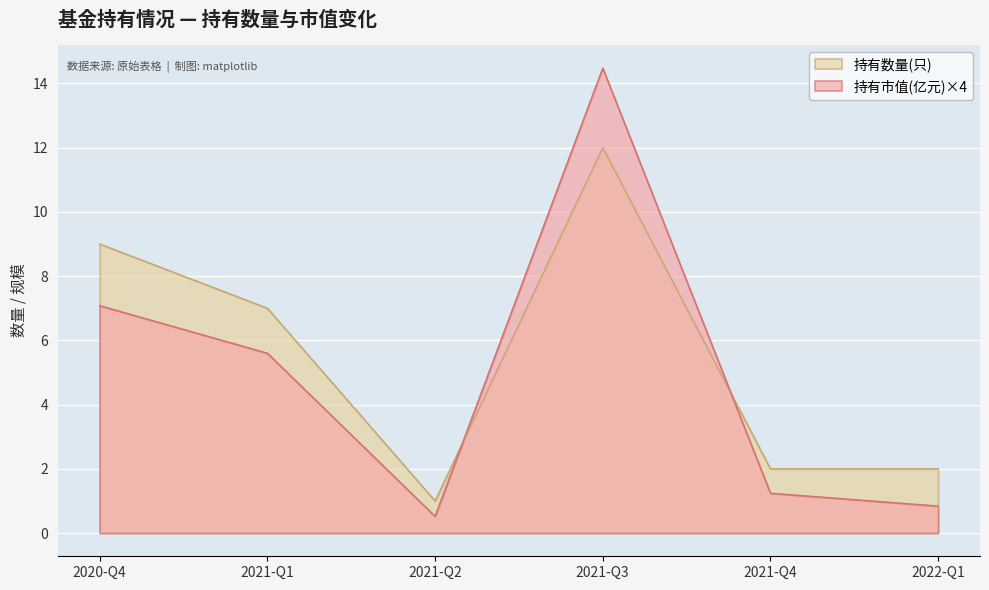

True or false: 持有数量(只) has a value of 19.6 at 2021-Q3.

False